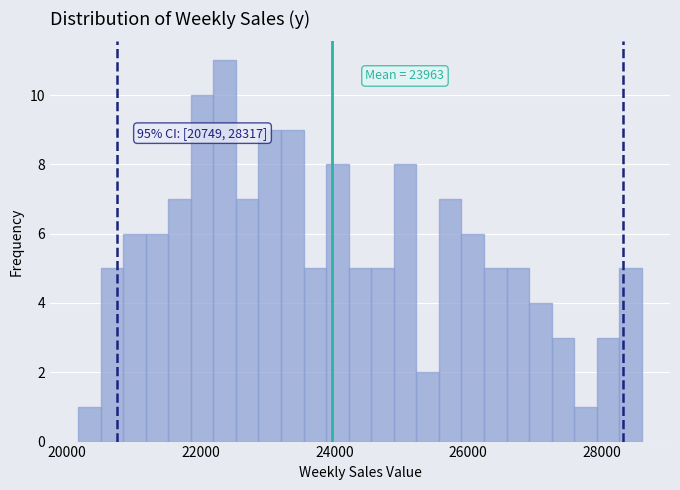

Read against the x-axis, roughly where is the centre of the tallest bar?

22400